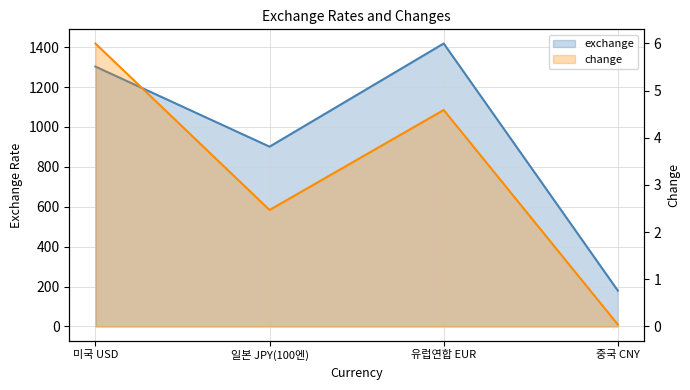

Between 일본 JPY(100엔) and 중국 CNY, which series saw the biggest shift?

exchange